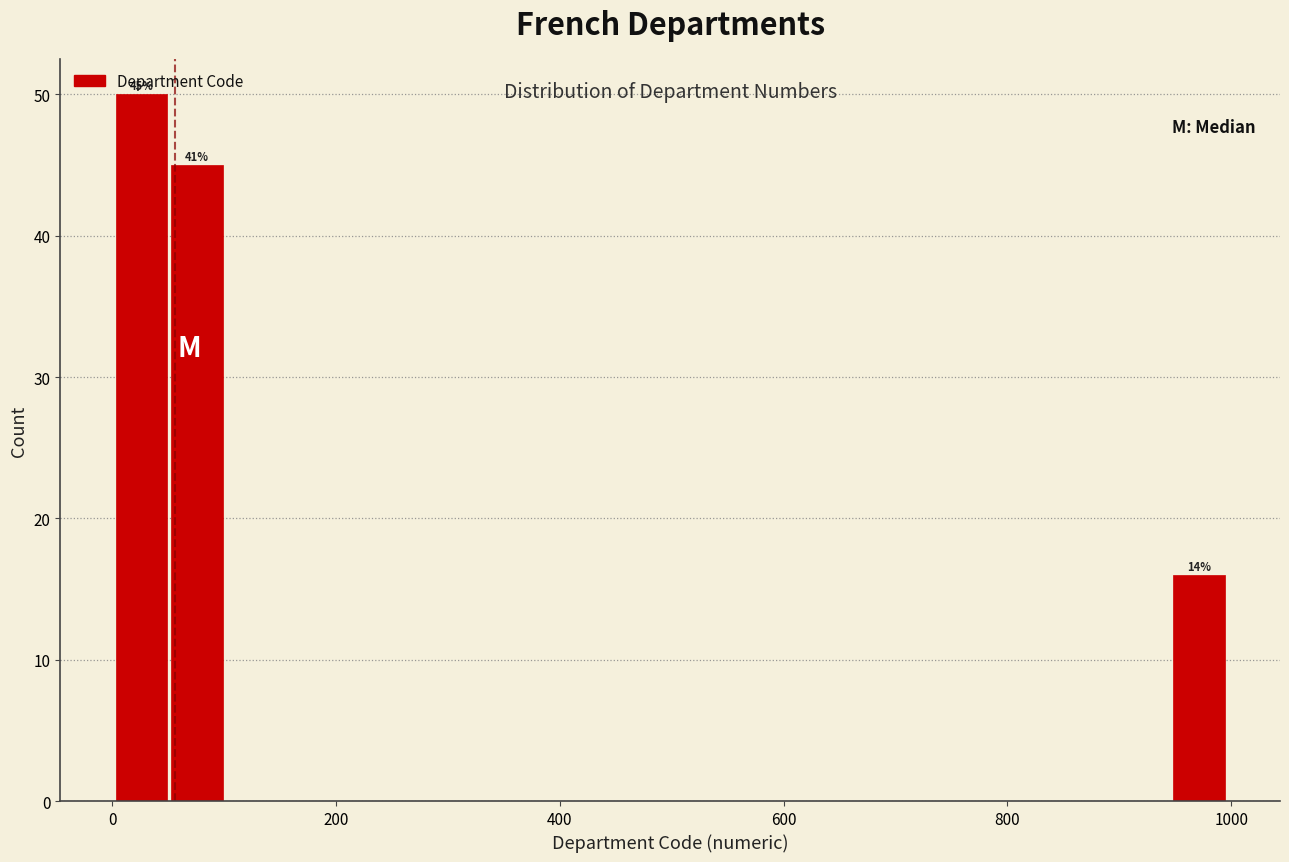

Read against the x-axis, roughly where is the centre of the tallest bar?

20